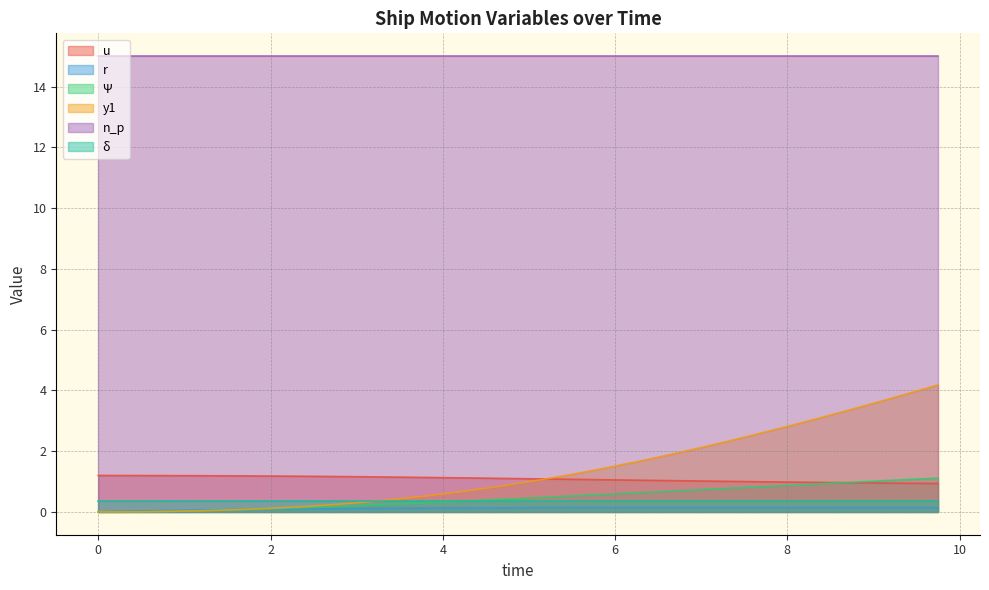

Which series has the widest spread of values?

y1